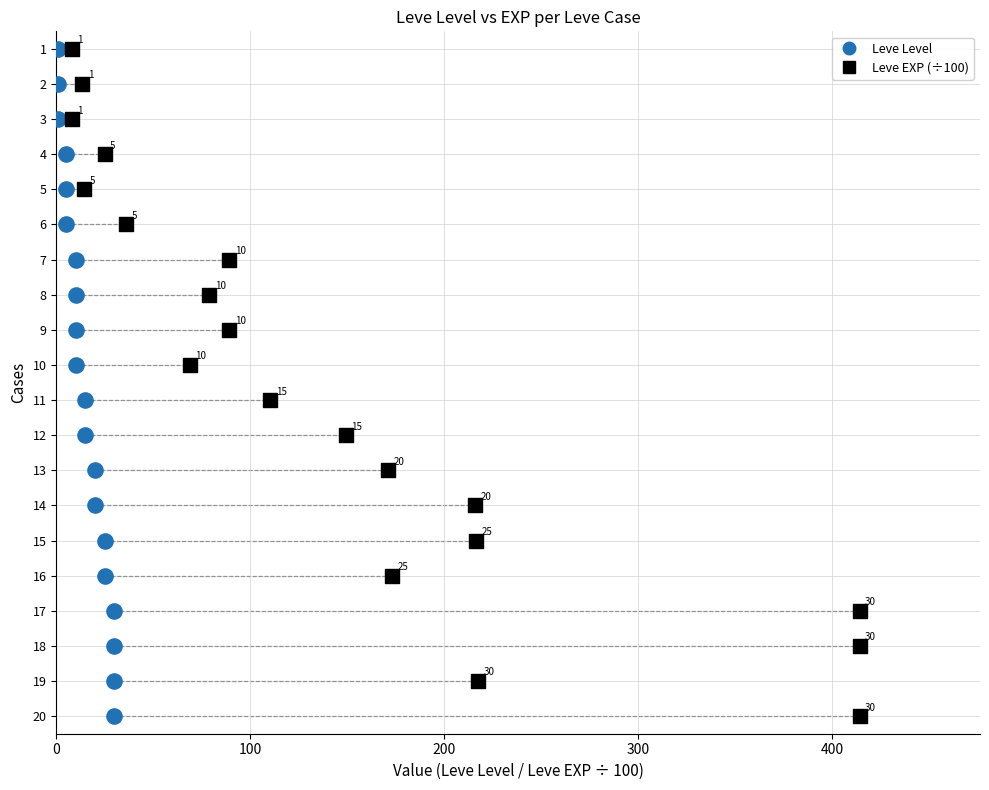

What are all the series names shown in the legend?

Leve Level, Leve EXP (÷100)